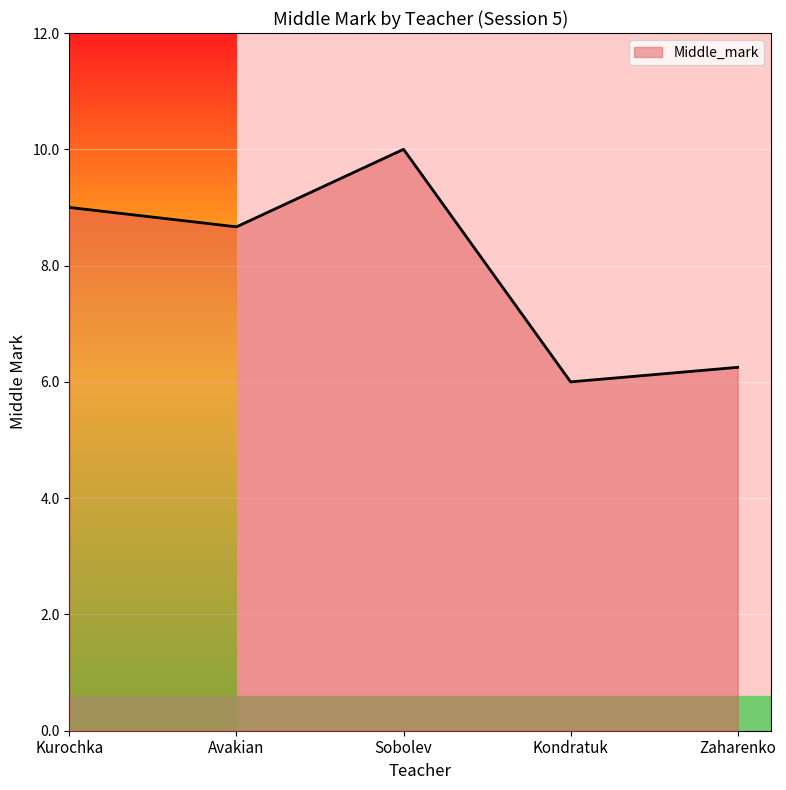

What position from the left is Kondratuk?

4